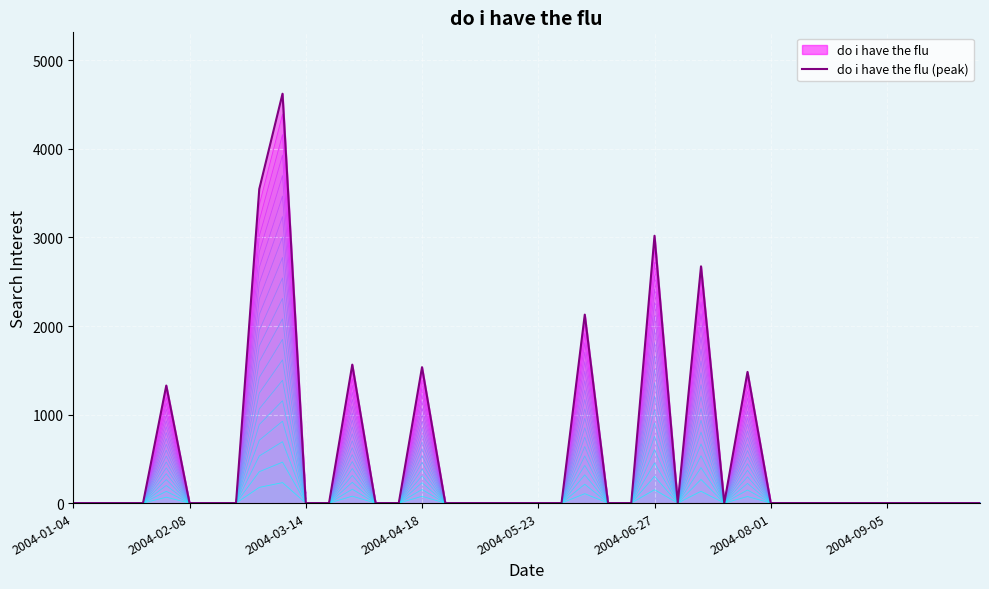

Is it true that the value at 11 is 1407.1?

False